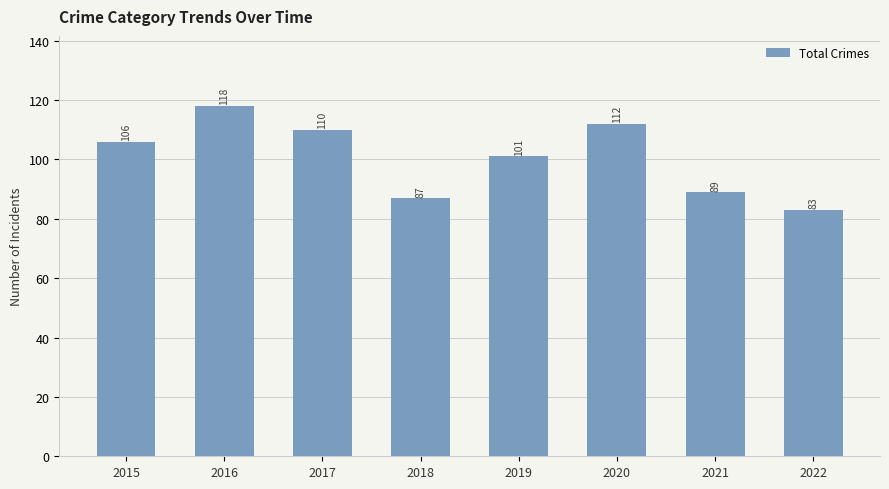

How many distinct data groups are displayed?

1